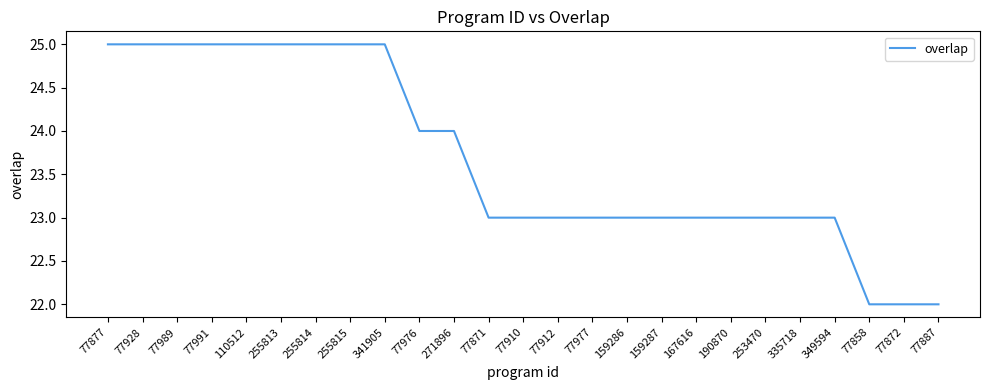

True or false: the data shows 9 at 77877.

False